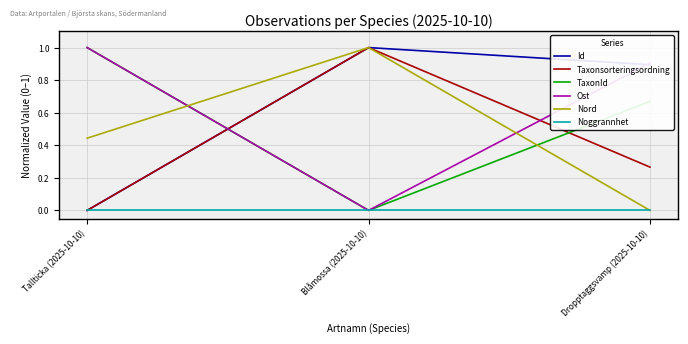

The value of Ost at Dropptaggsvamp (2025-10-10) is 0.9. True or false?

True